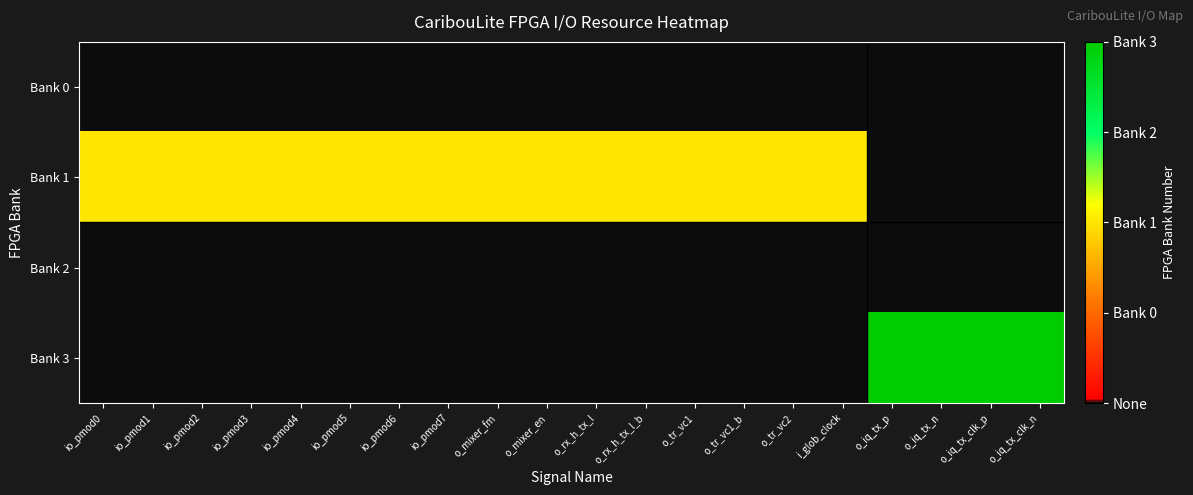

What is the difference between the highest and lowest values at o_iq_tx_p?

4